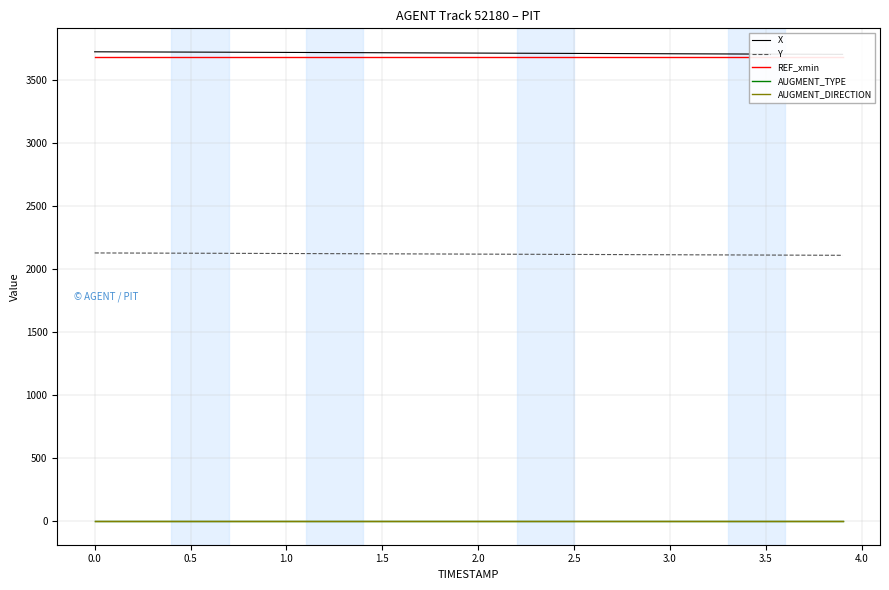

True or false: AUGMENT_TYPE and AUGMENT_DIRECTION cross at least once.

False